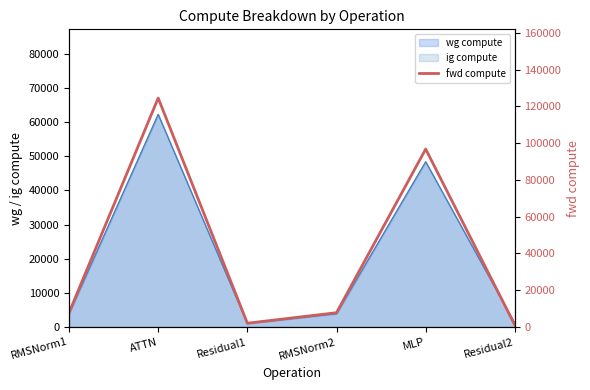

How many values exceed 7764?

4